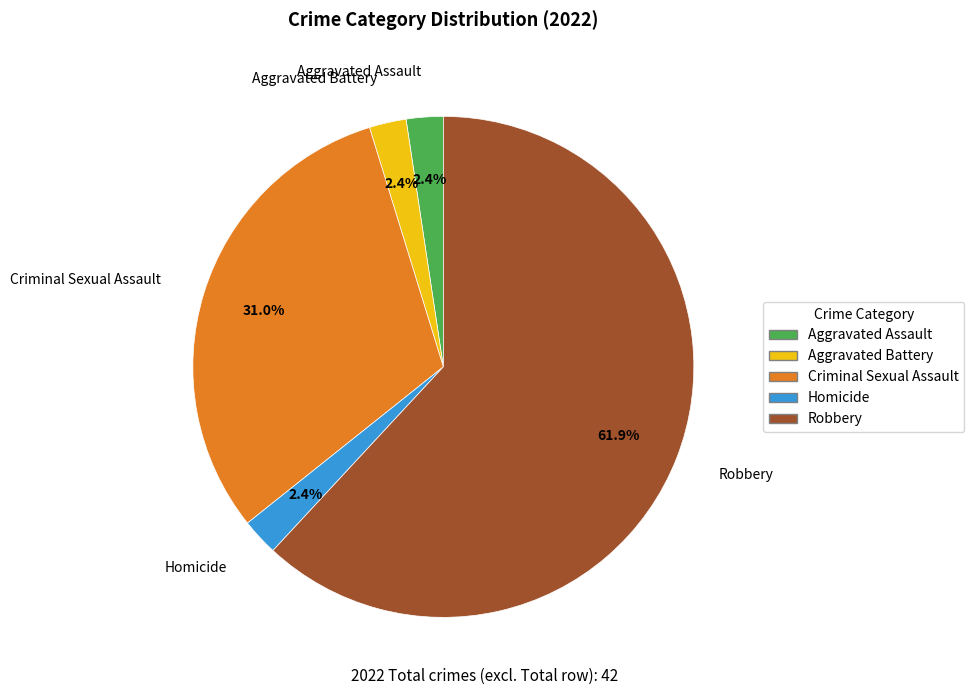

Approximately how many times larger is the value at Criminal Sexual Assault compared to Robbery?

0.5